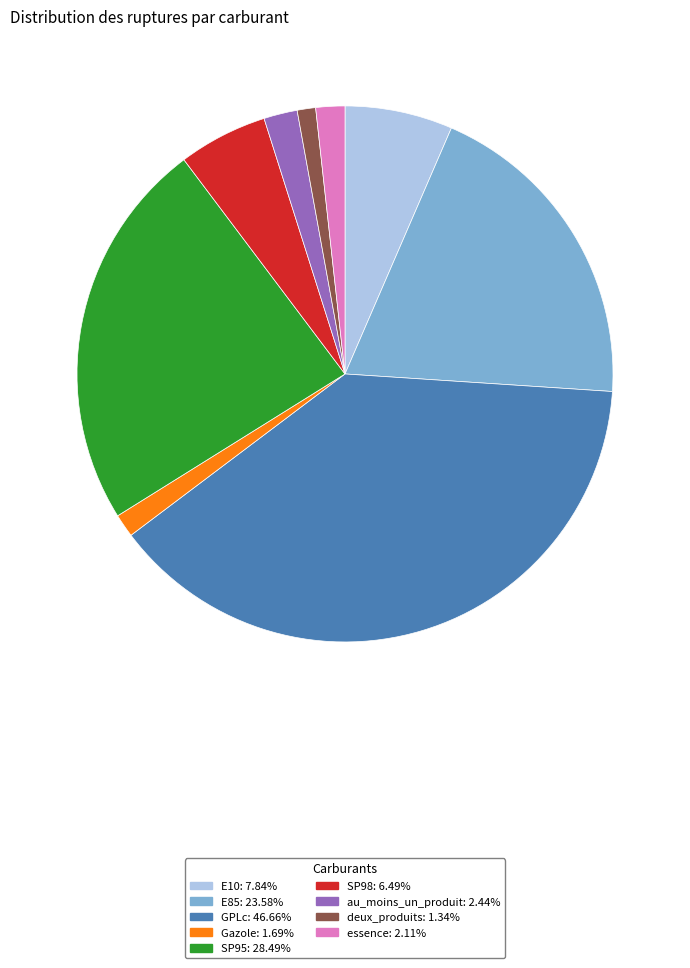

Is GPLc the majority of the pie?

No